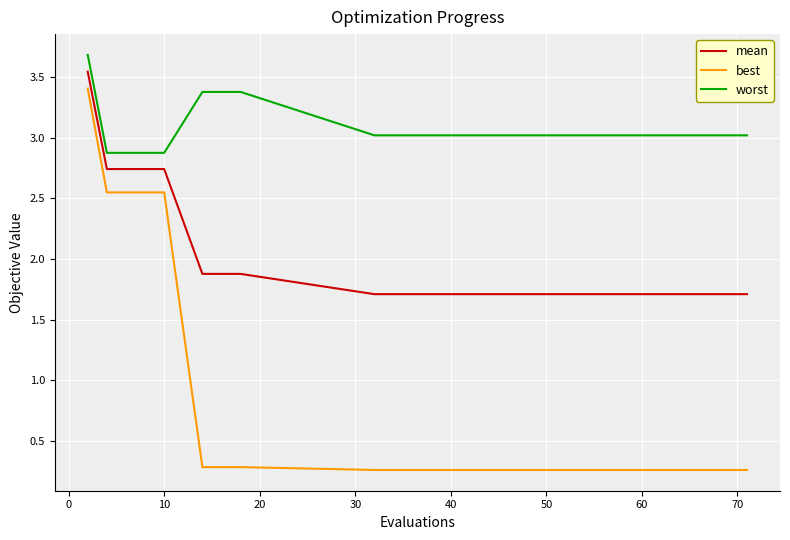

True or false: worst and best cross at least once.

False